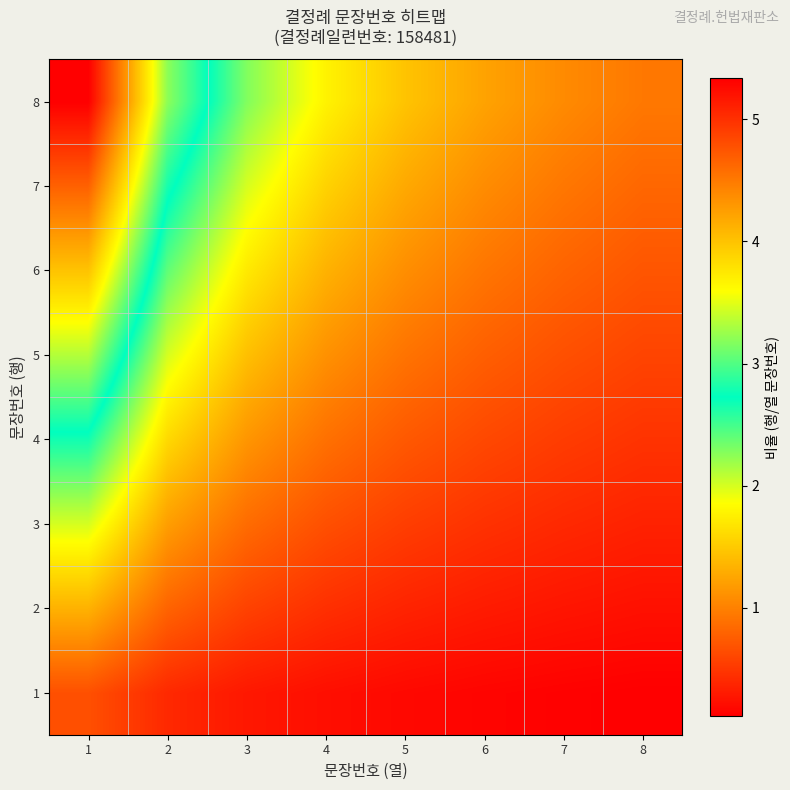

Reading left to right, extract all data points from this chart.

1: 1=0.7	2=0.4	3=0.3	4=0.2	5=0.2	6=0.2	7=0.1	8=0.1
2: 1=1.3	2=0.8	3=0.6	4=0.4	5=0.4	6=0.3	7=0.3	8=0.2
3: 1=2.0	2=1.2	3=0.9	4=0.7	5=0.5	6=0.5	7=0.4	8=0.4
4: 1=2.7	2=1.6	3=1.1	4=0.9	5=0.7	6=0.6	7=0.5	8=0.5
5: 1=3.3	2=2.0	3=1.4	4=1.1	5=0.9	6=0.8	7=0.7	8=0.6
6: 1=4.0	2=2.4	3=1.7	4=1.3	5=1.1	6=0.9	7=0.8	8=0.7
7: 1=4.7	2=2.8	3=2.0	4=1.6	5=1.3	6=1.1	7=0.9	8=0.8
8: 1=5.3	2=3.2	3=2.3	4=1.8	5=1.5	6=1.2	7=1.1	8=0.9